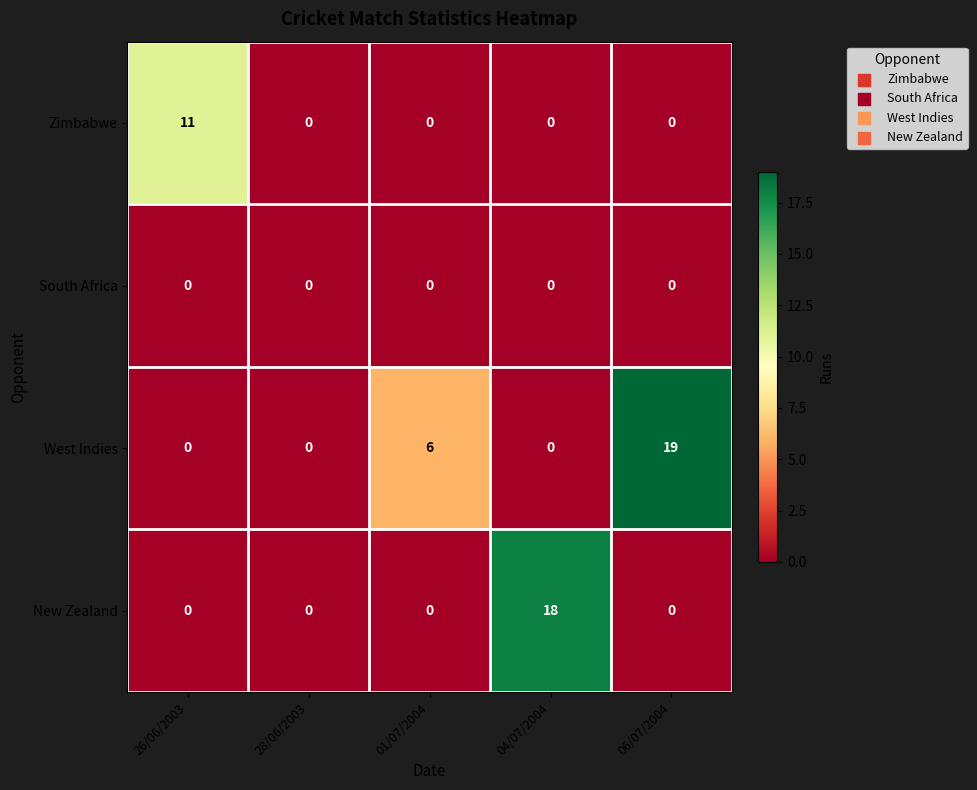

Reading right to left, extract all data points from this chart.

Zimbabwe: 06/07/2004=0	04/07/2004=0	01/07/2004=0	28/06/2003=0	26/06/2003=11
South Africa: 06/07/2004=0	04/07/2004=0	01/07/2004=0	28/06/2003=0	26/06/2003=0
West Indies: 06/07/2004=19	04/07/2004=0	01/07/2004=6	28/06/2003=0	26/06/2003=0
New Zealand: 06/07/2004=0	04/07/2004=18	01/07/2004=0	28/06/2003=0	26/06/2003=0